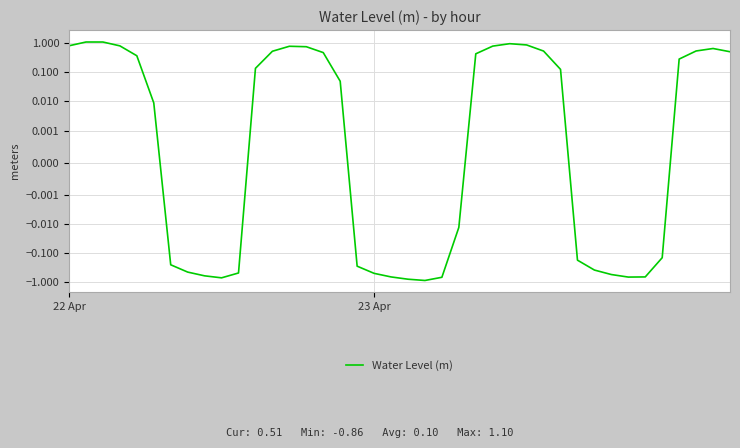

How many data points does each series have?

40